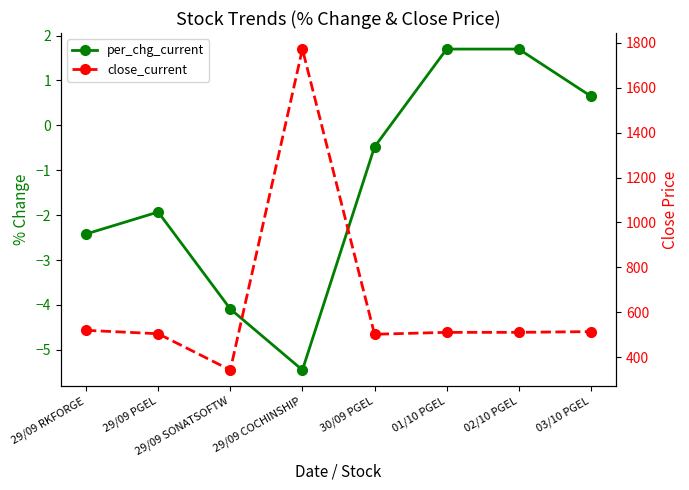

Rank the series by their maximum value, from lowest to highest.

per_chg_current, close_current